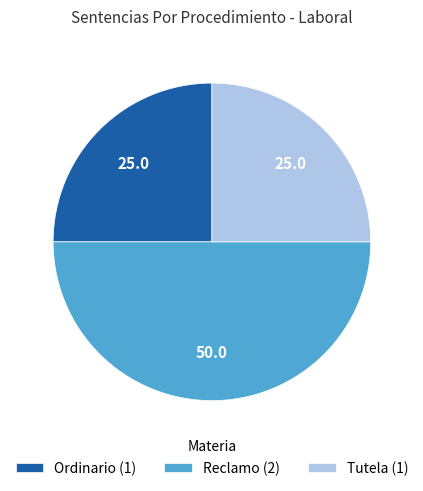

The Reclamo slice represents 57% of the pie. True or false?

False